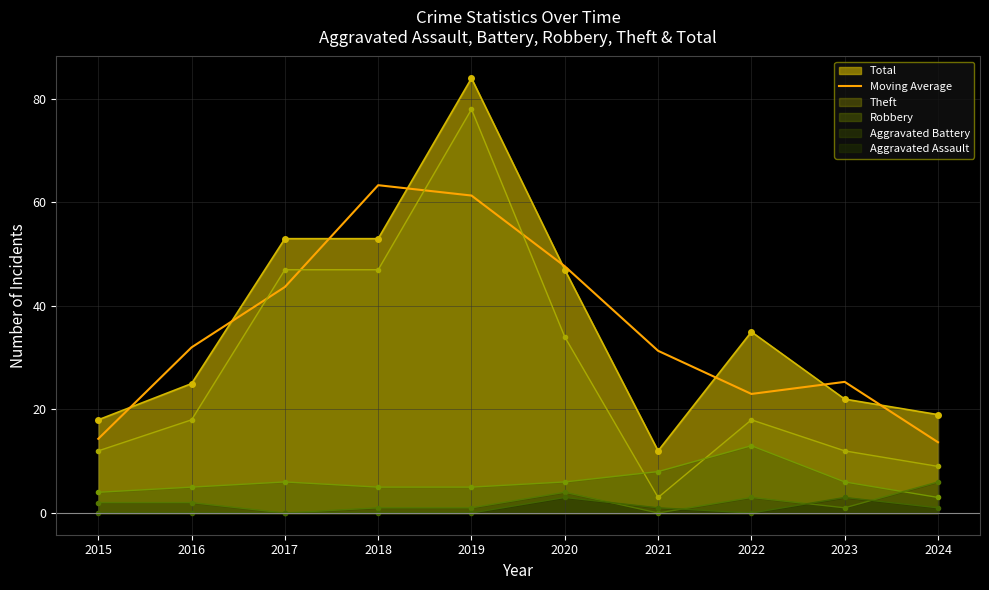

How many points are lower than both their immediate neighbors (excluding endpoints)?

1